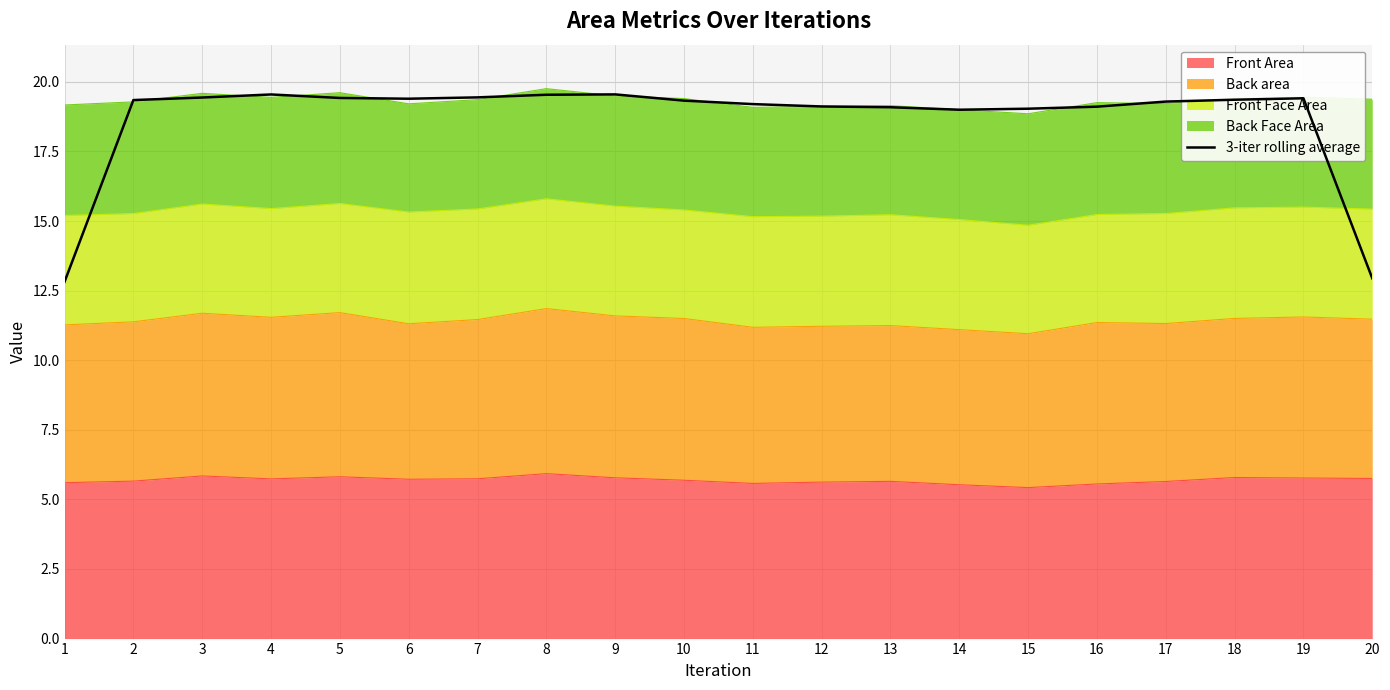

Read the value at 5.

19.4